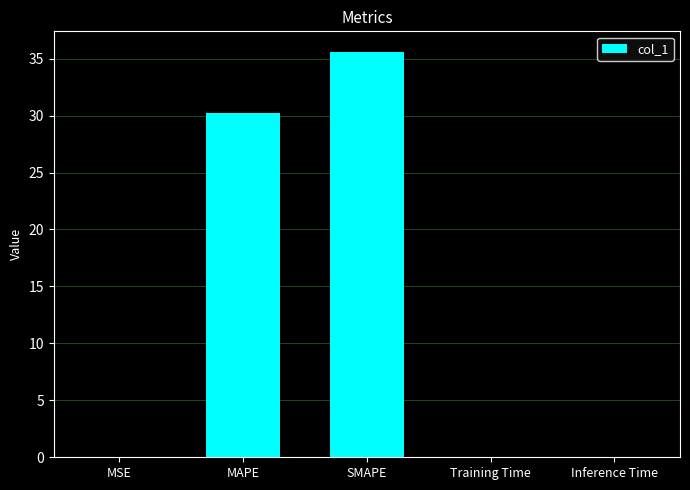

Are the bars horizontal?

No